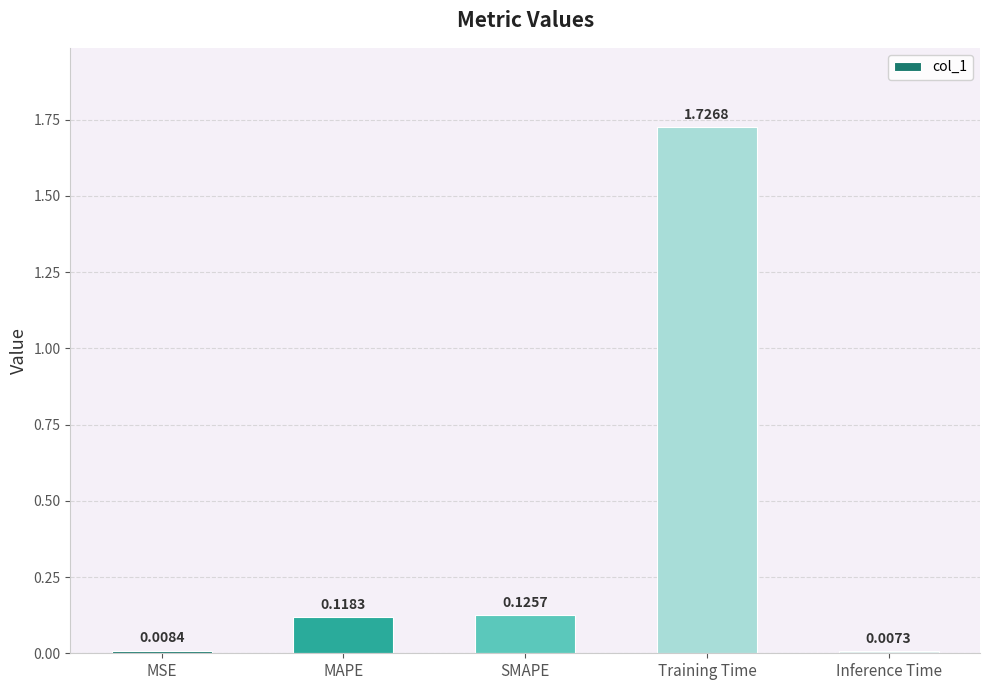

List the labels in order of value, largest first.

Training Time, SMAPE, MAPE, MSE, Inference Time